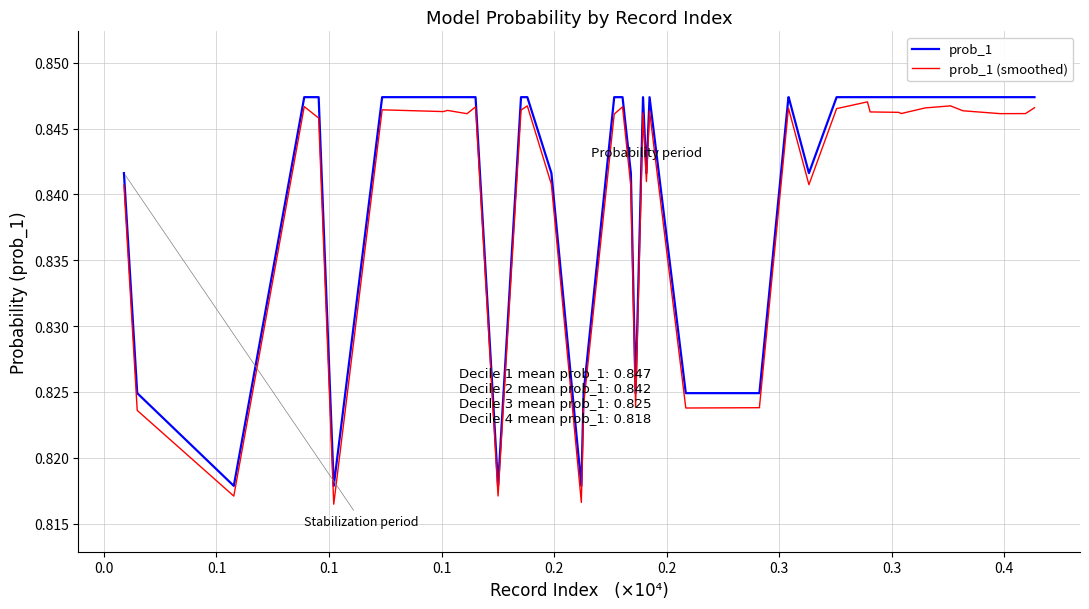

Which series has the largest range (max minus min)?

prob_1 (smoothed)